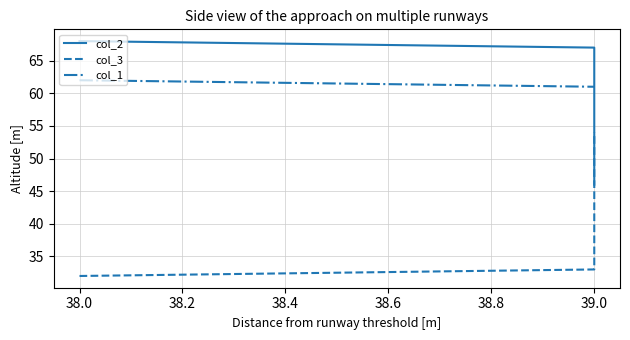

What are all the series names shown in the legend?

col_2, col_3, col_1